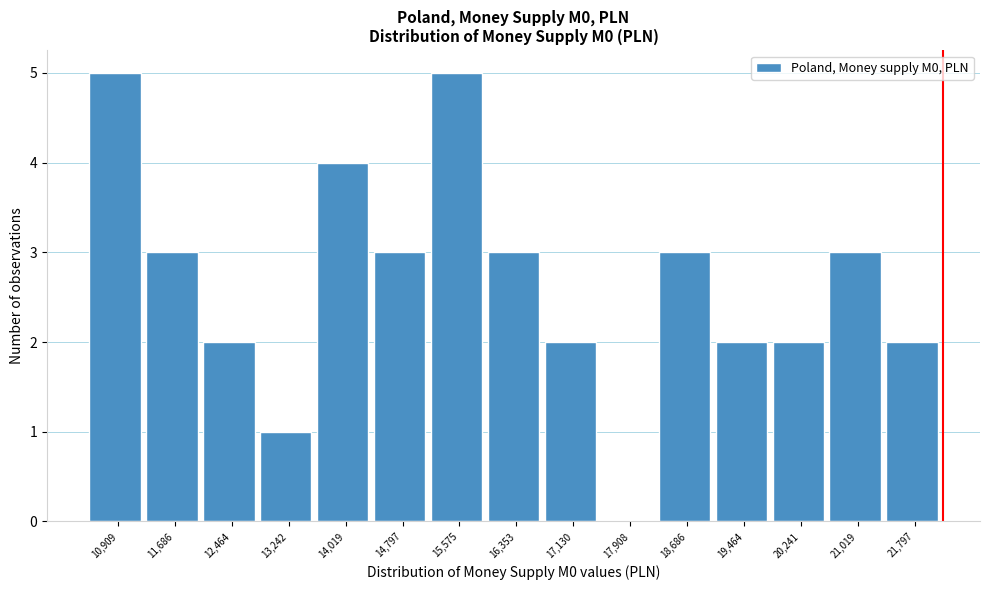

Reading left to right, list all the values displayed in this chart.

10,909=5	11,686=3	12,464=2	13,242=1	14,019=4	14,797=3	15,575=5	16,353=3	17,130=2	17,908=0	18,686=3	19,464=2	20,241=2	21,019=3	21,797=2